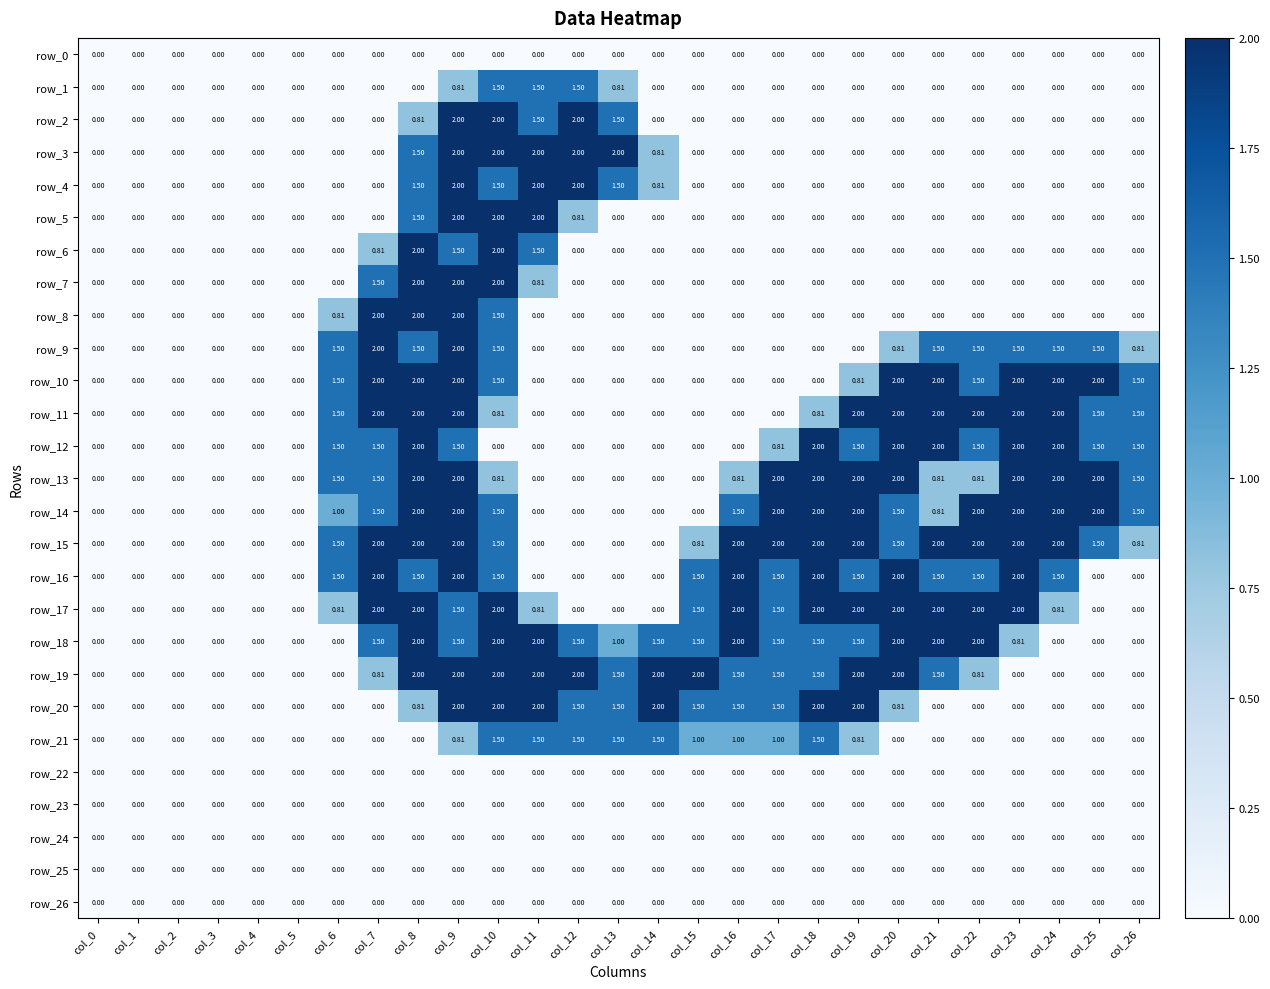

What is the total value across all series at col_19?

20.1